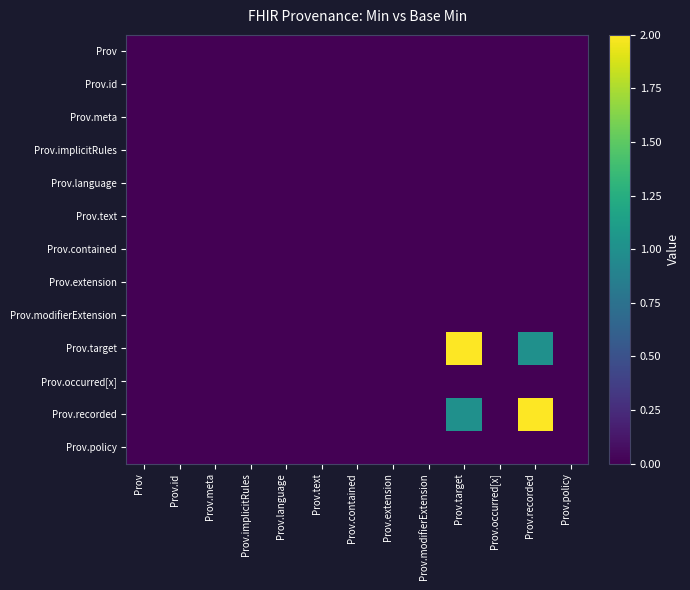

What is the maximum value shown in the chart?

2